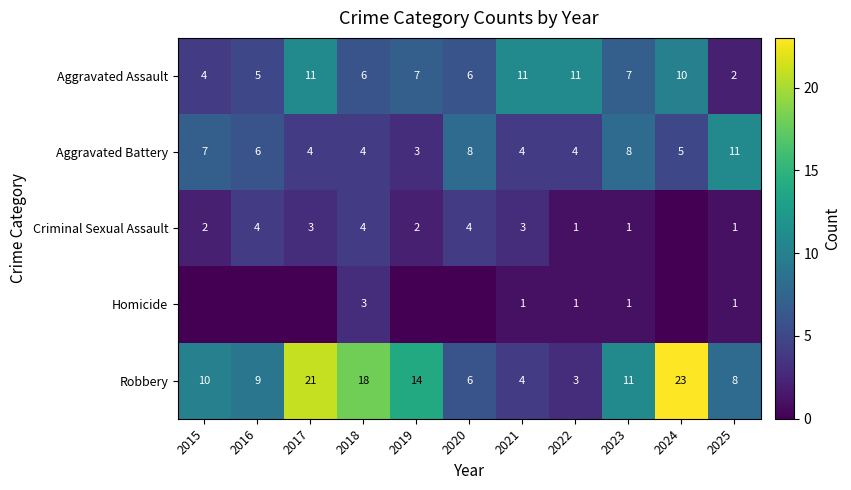

True or false: Aggravated Assault has a value of 16 at 2024.

False